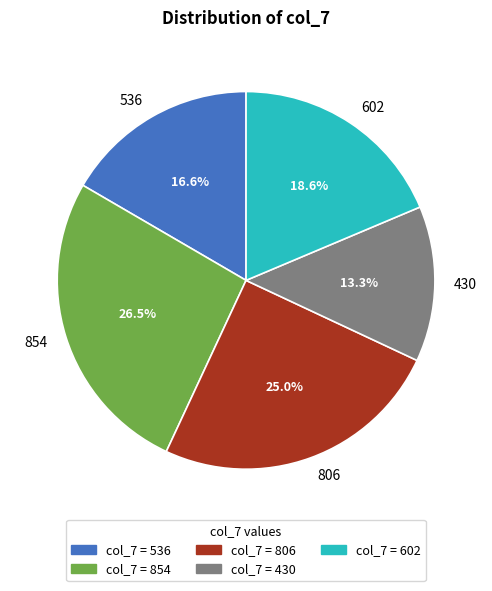

Count the number of slices in the pie.

5